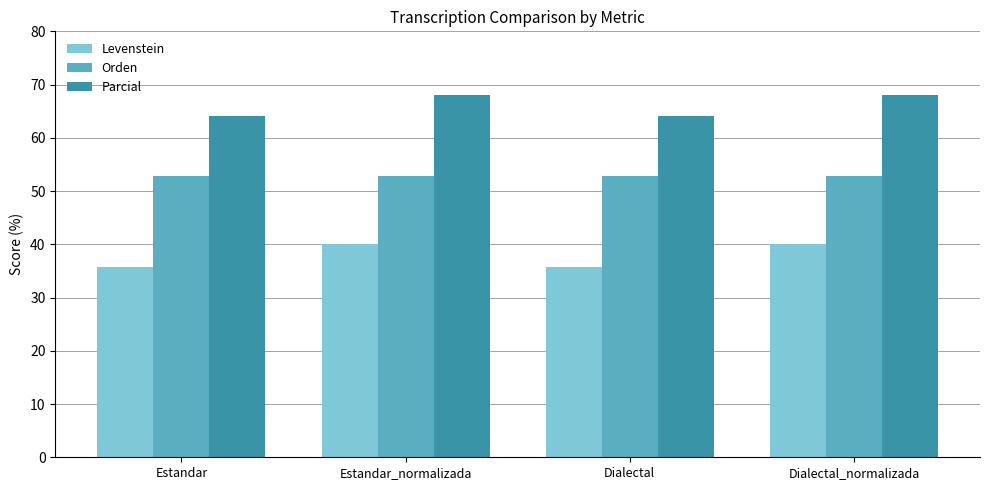

Reading left to right, transcribe all the data shown in this chart.

Levenstein: 35.7	40.0	35.7	40.0
Orden: 52.8	52.8	52.8	52.8
Parcial: 64.2	68.0	64.2	68.0